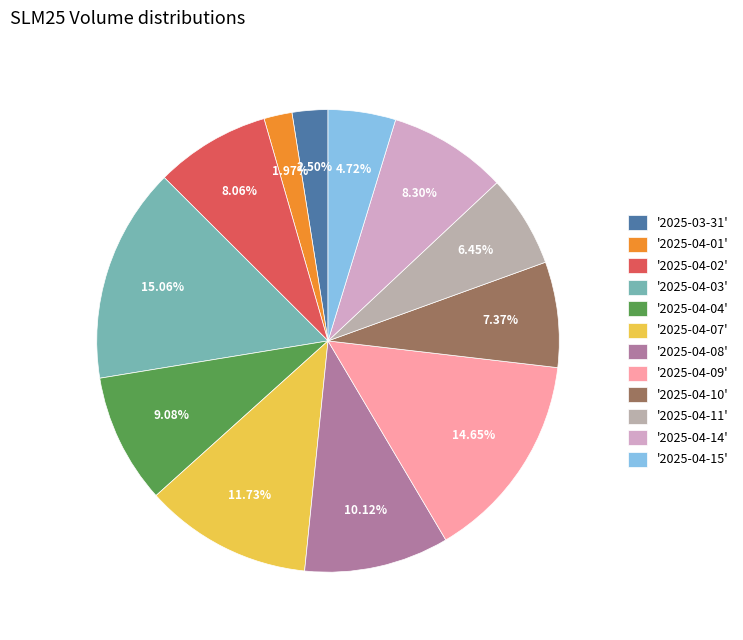

How many slices are in this pie chart?

12